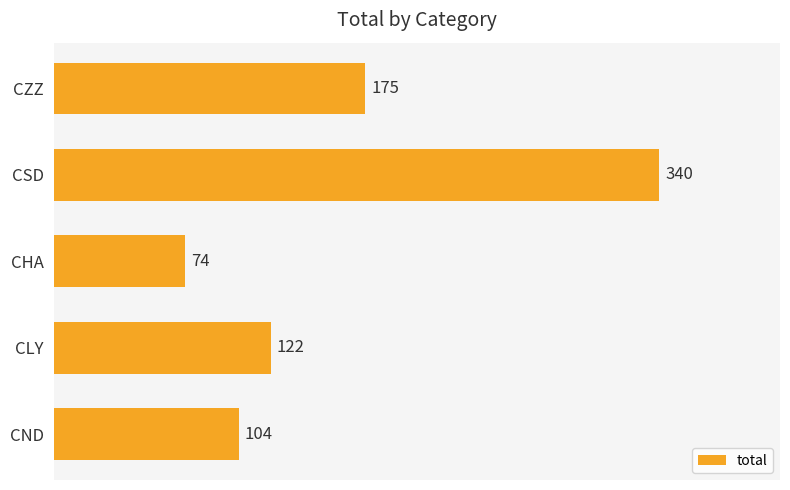

What is the label of the 1st bar from the top?

CZZ